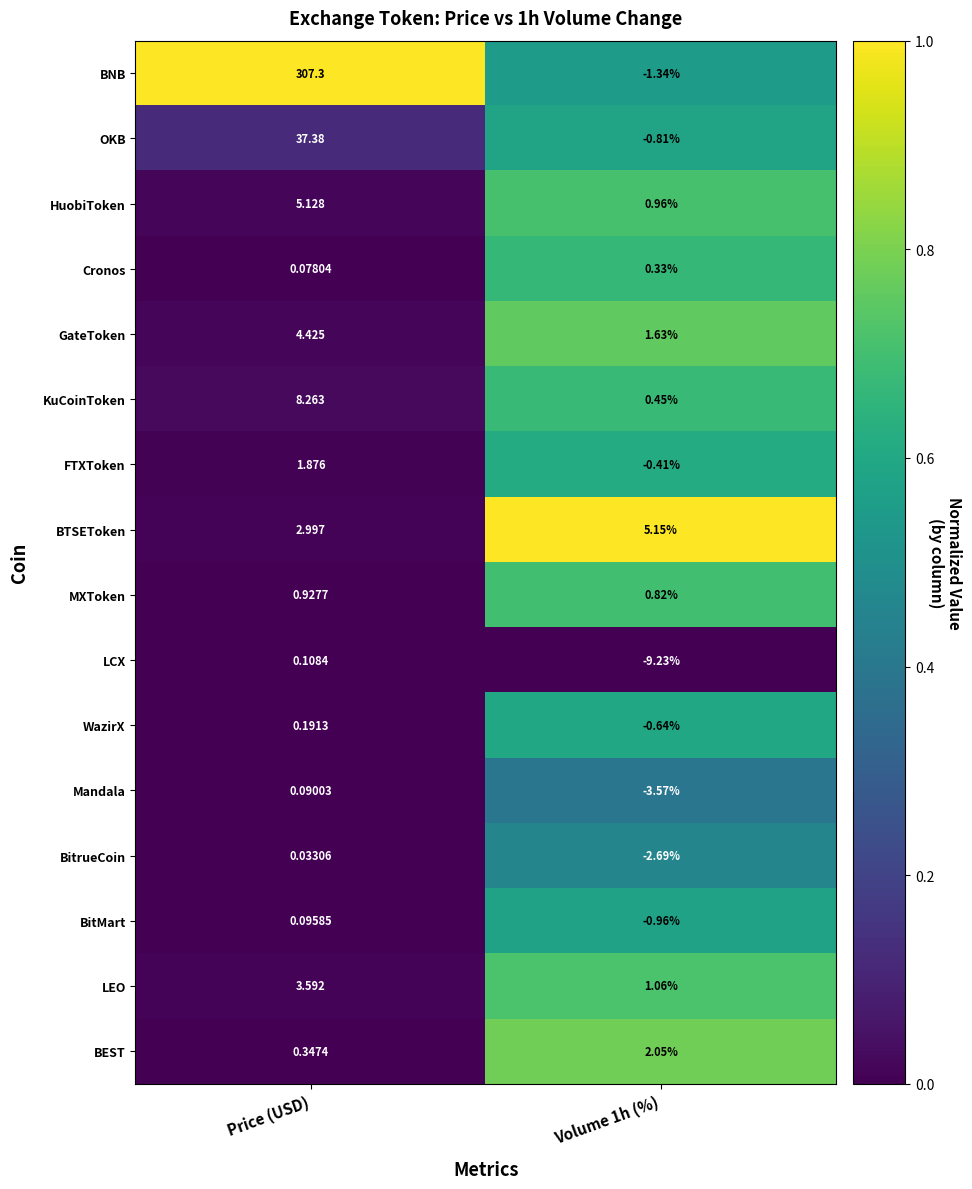

Which label corresponds to the smallest value in the chart?

Volume 1h (%)